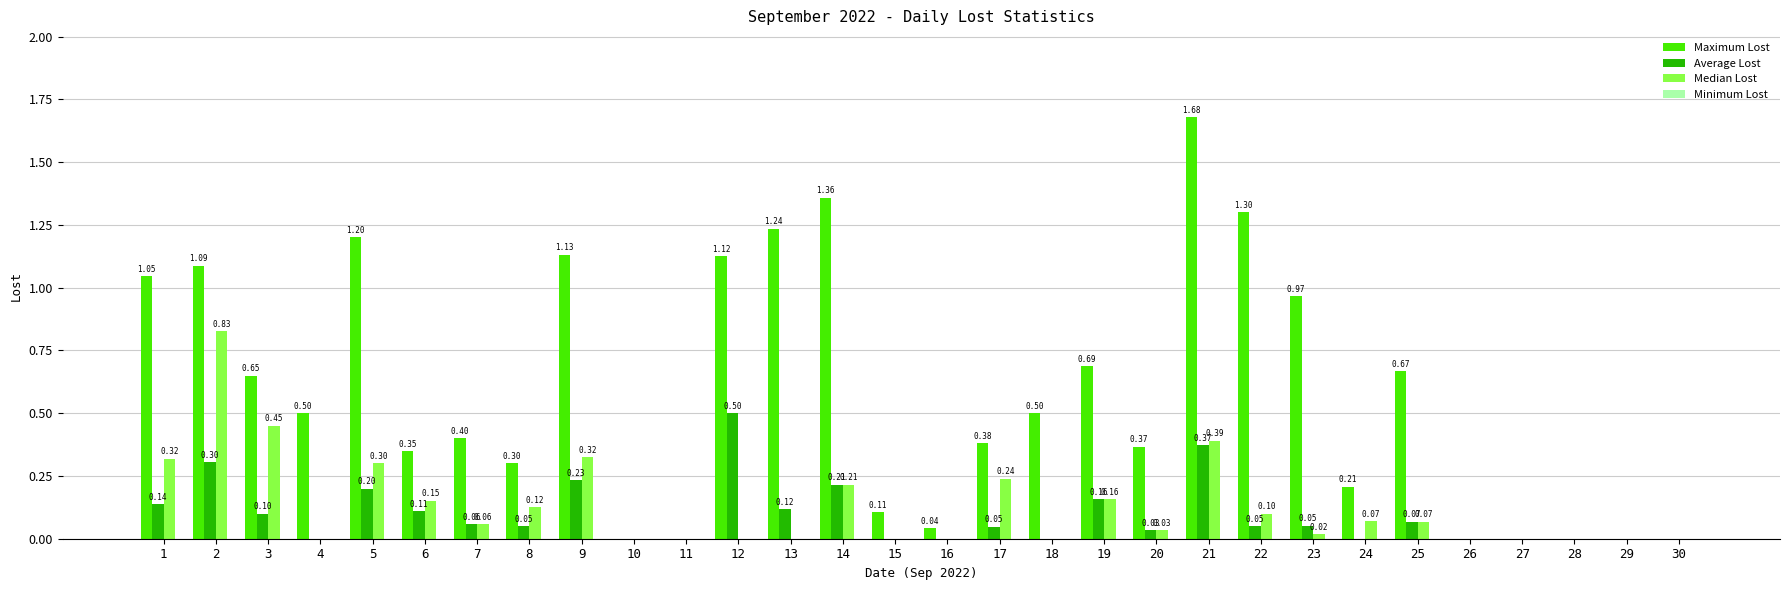

The value of Median Lost at 18 is 0.0. True or false?

True